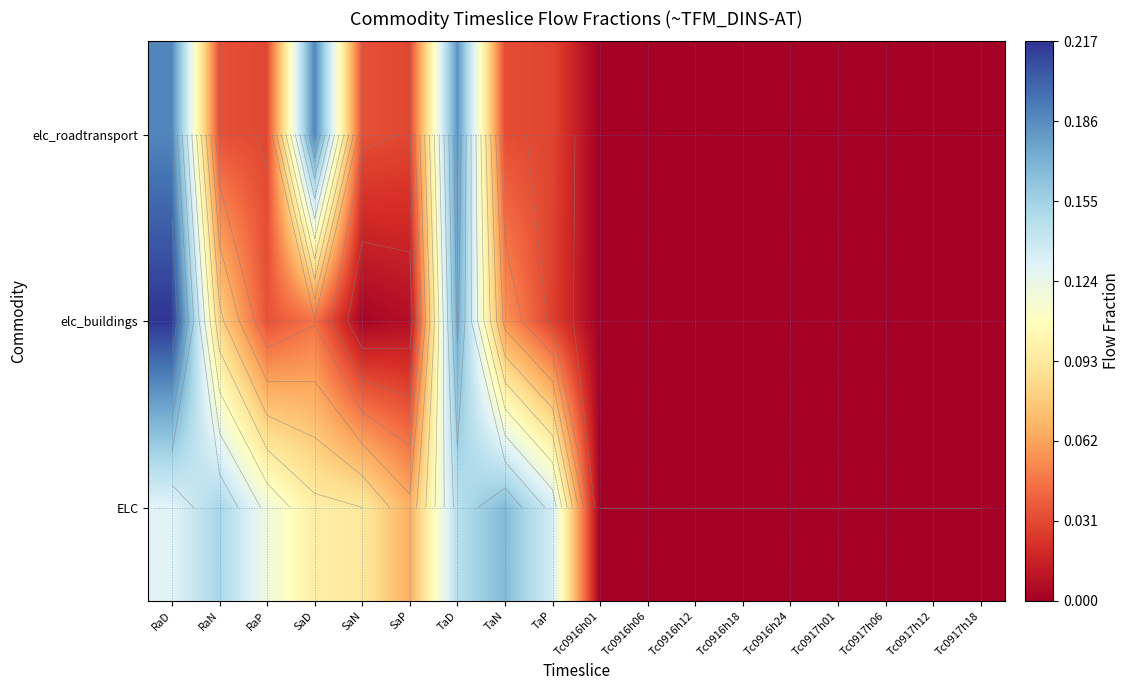

The value of ELC at Tc0916h01 is -0.1. True or false?

False